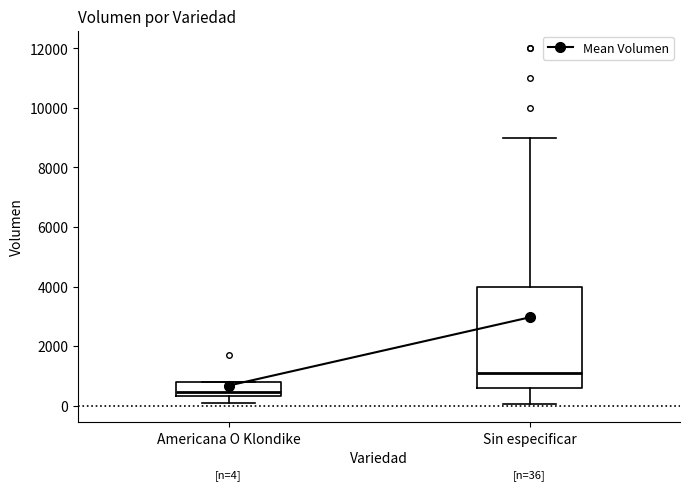

Which box's median line is the highest?

Sin especificar